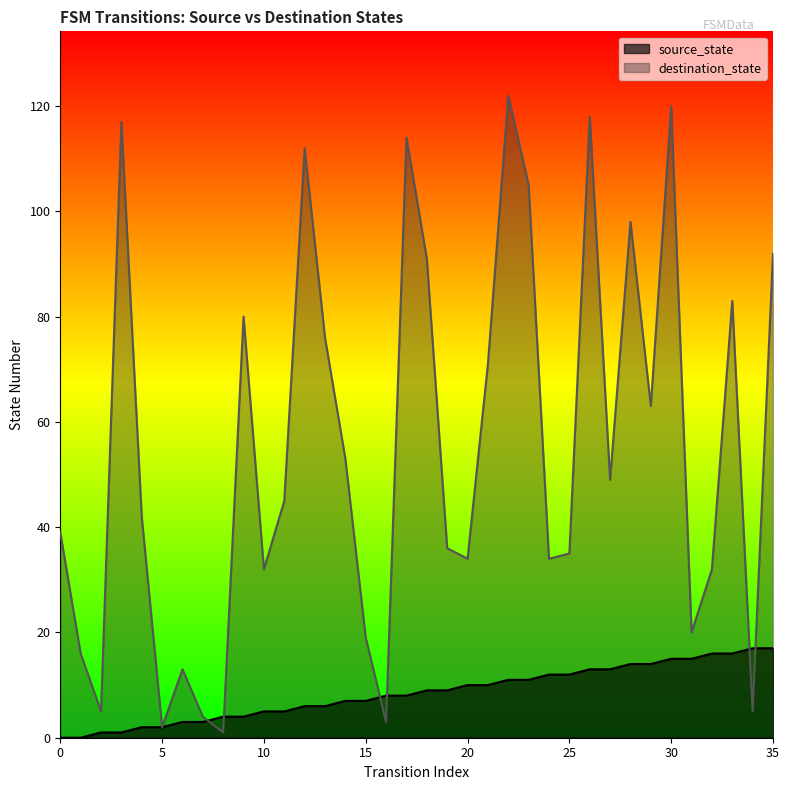

After their last crossing, which series has the higher values: source_state or destination_state?

destination_state